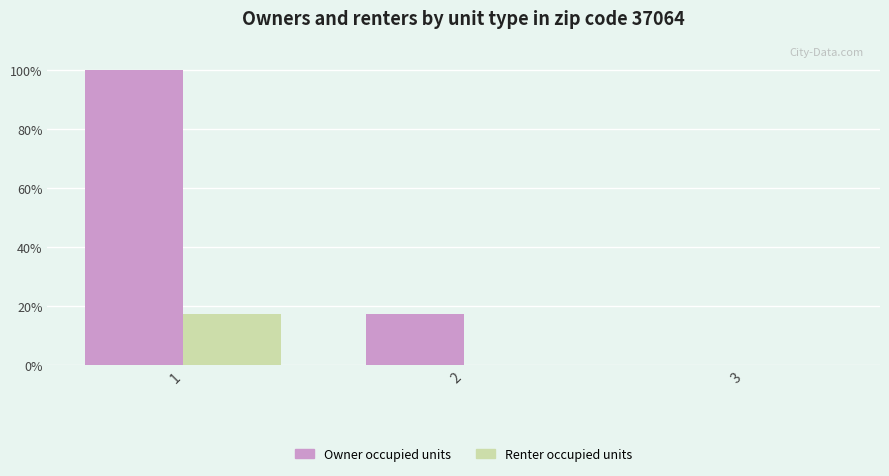

What are all the series names shown in the legend?

Owner occupied units, Renter occupied units